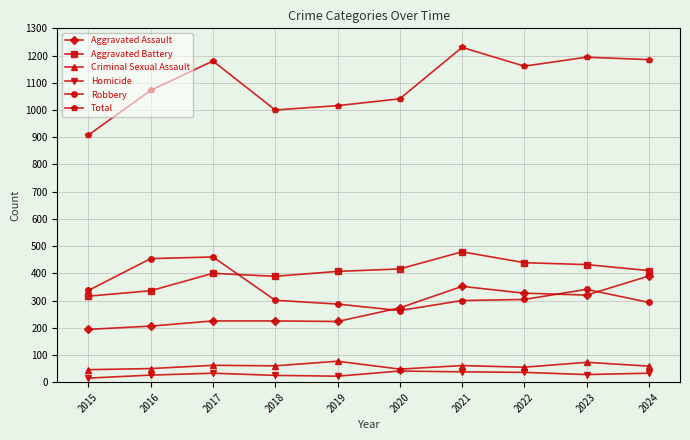

How many values in the Aggravated Battery series are below 410?

5